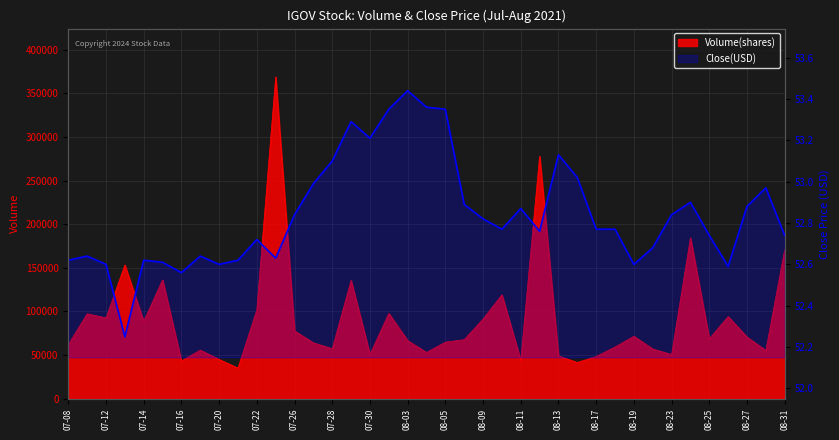

How many interior local valleys (lower than both neighbors) does the data have?

9